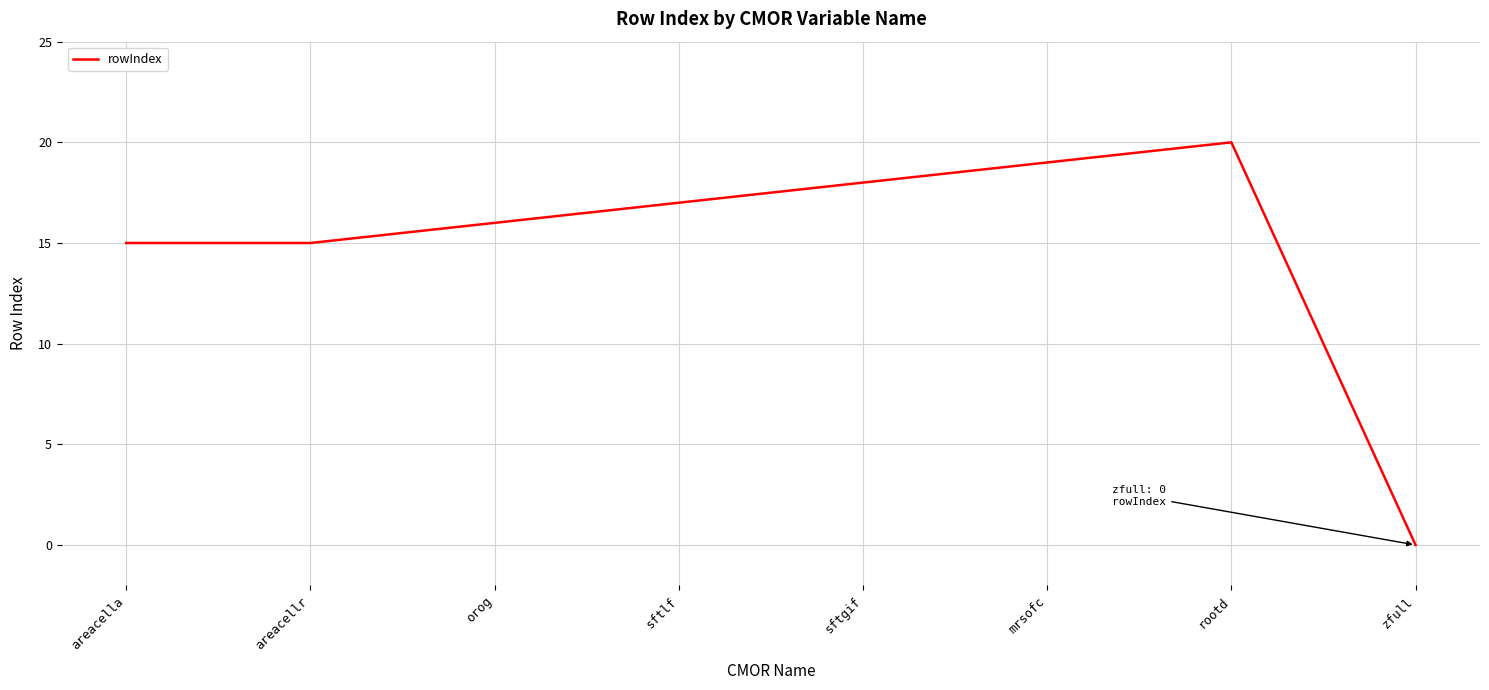

What is the approximate value at sftlf, to the nearest 5?

15